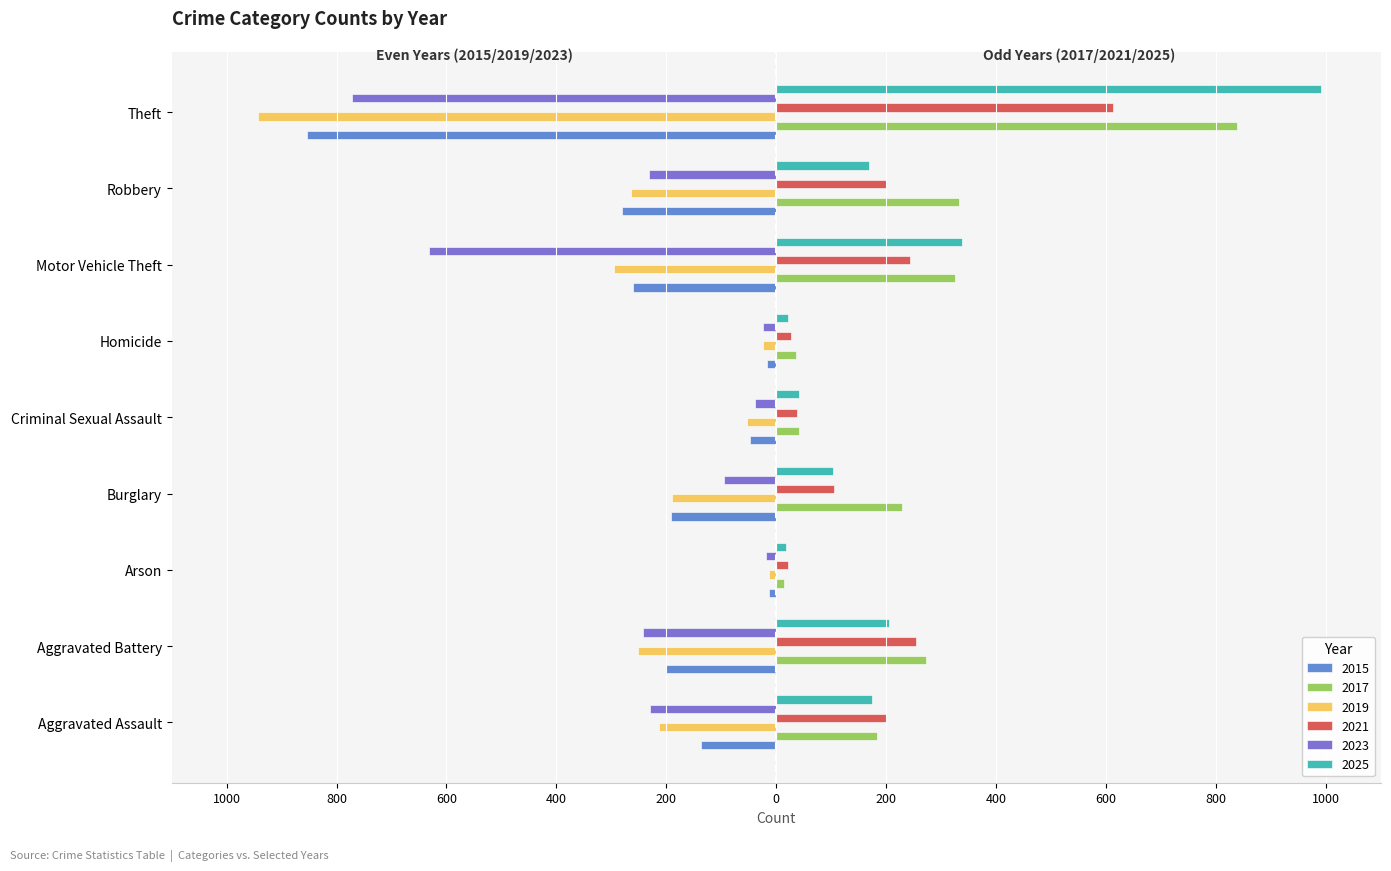

At how many categories does at least one series exceed 123?

6